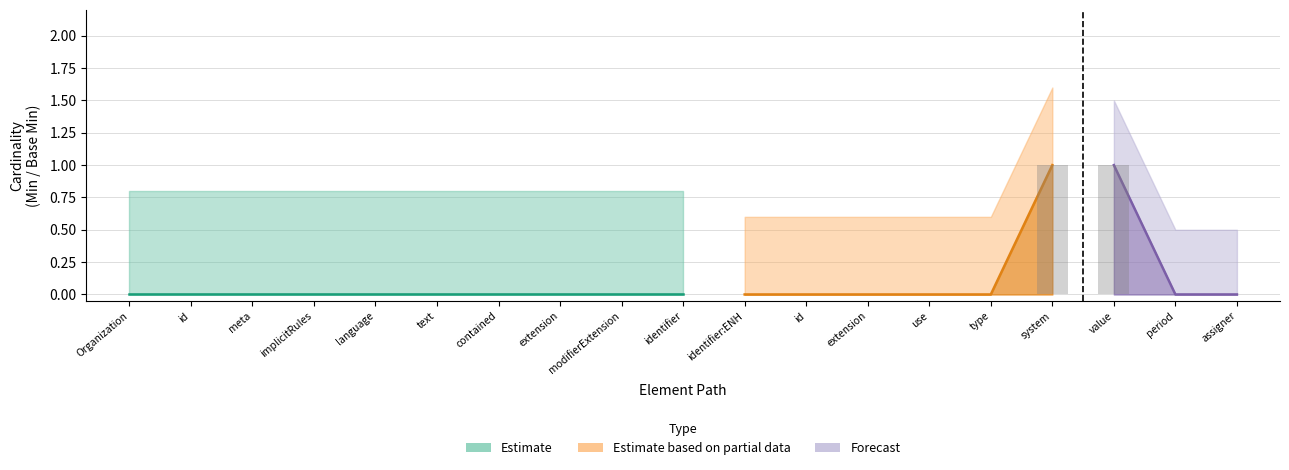

Count the number of categories in the chart.

19